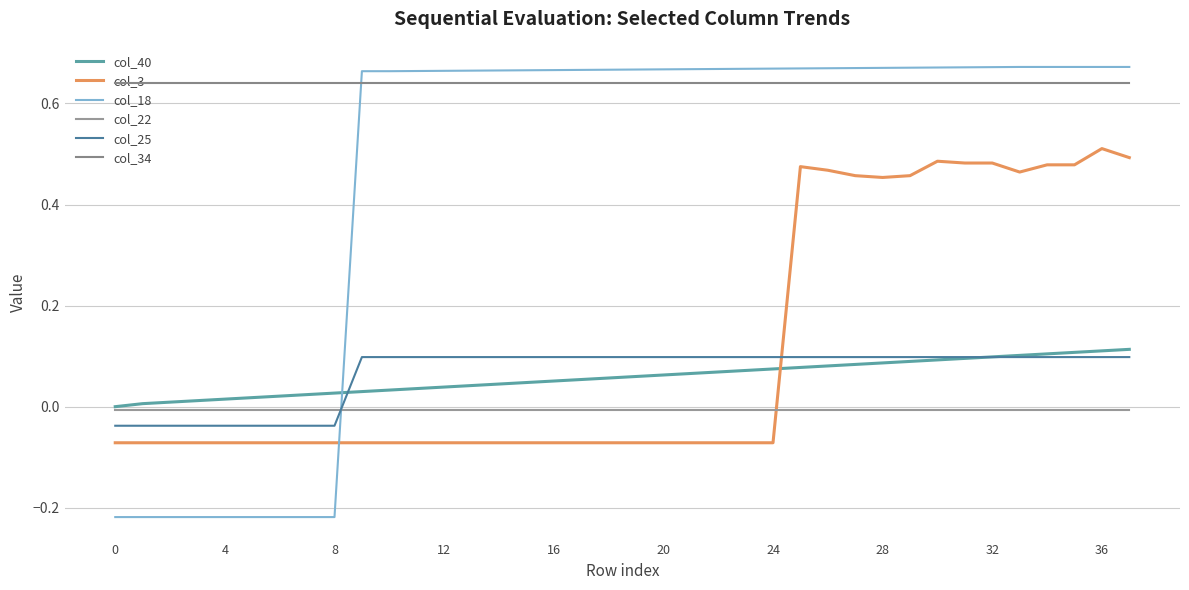

What is the average value of the col_40 series?

0.1